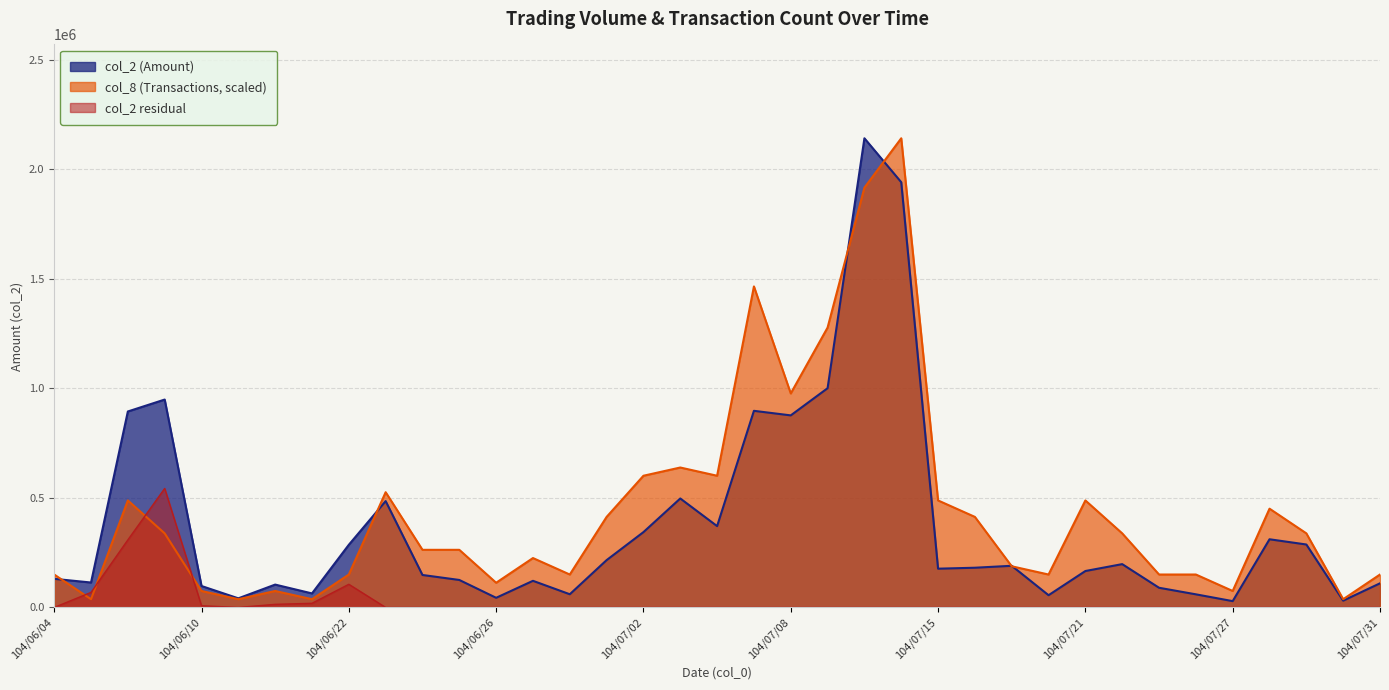

Does the chart display data point markers on the line(s)?

No